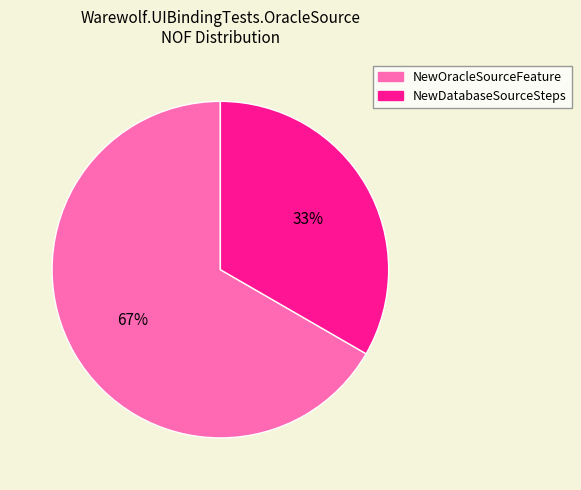

To the nearest percent, what is the combined percentage of NewOracleSourceFeature and NewDatabaseSourceSteps?

100%